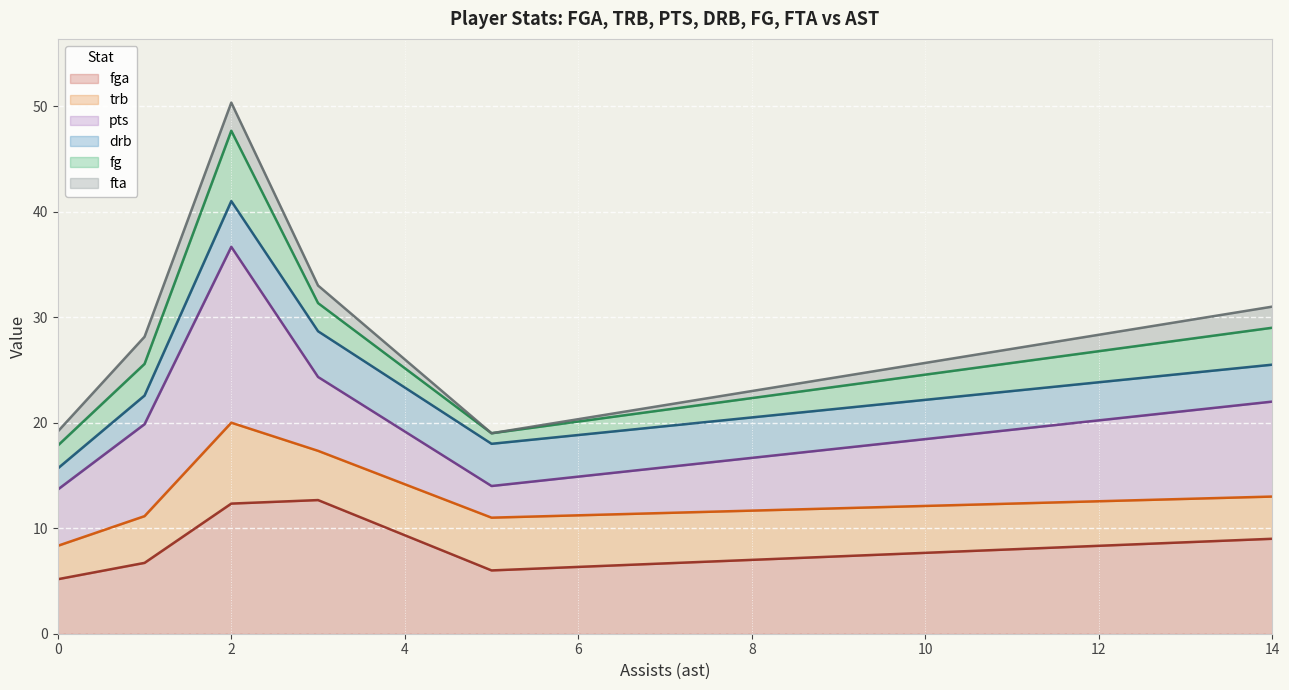

What is the total value across all series at 14?

31.0